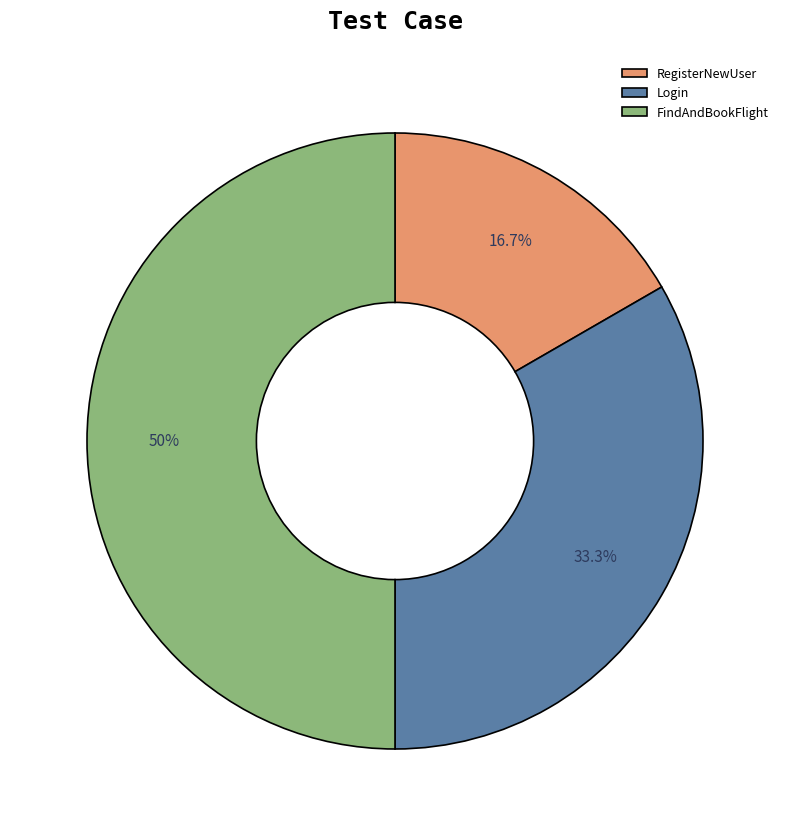

To the nearest percent, what is the combined percentage of FindAndBookFlight and RegisterNewUser?

67%